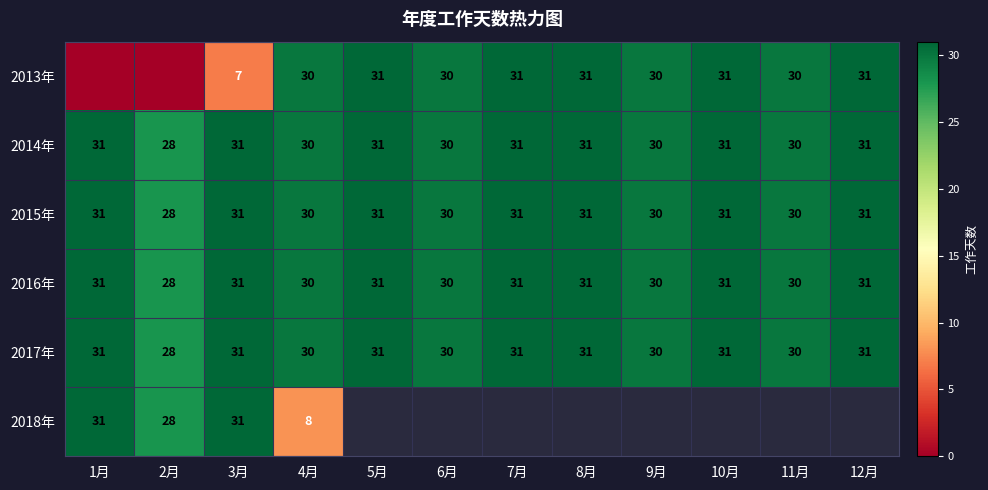

The value of 2013年 at 5月 is 10.5. True or false?

False